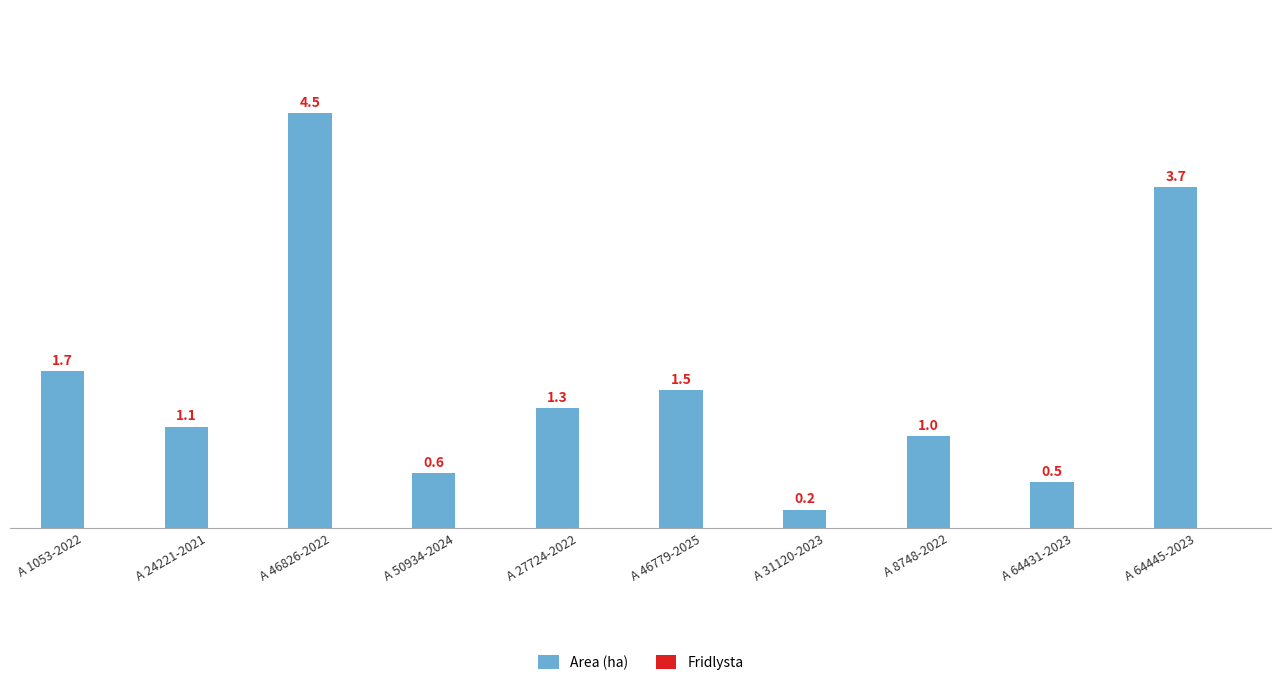

What is the maximum value shown in the chart?

4.5